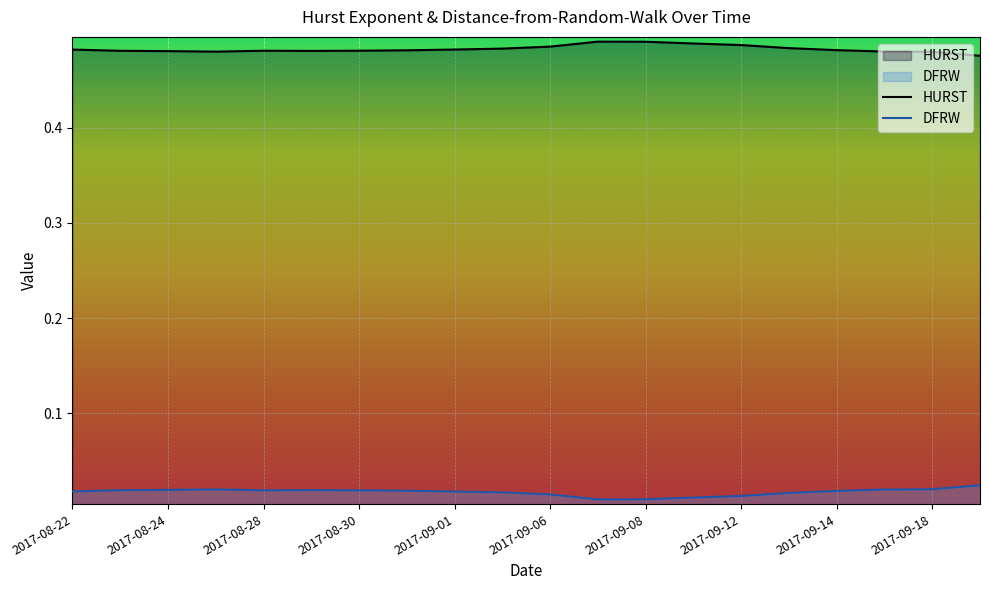

True or false: HURST and DFRW intersect in this chart.

False